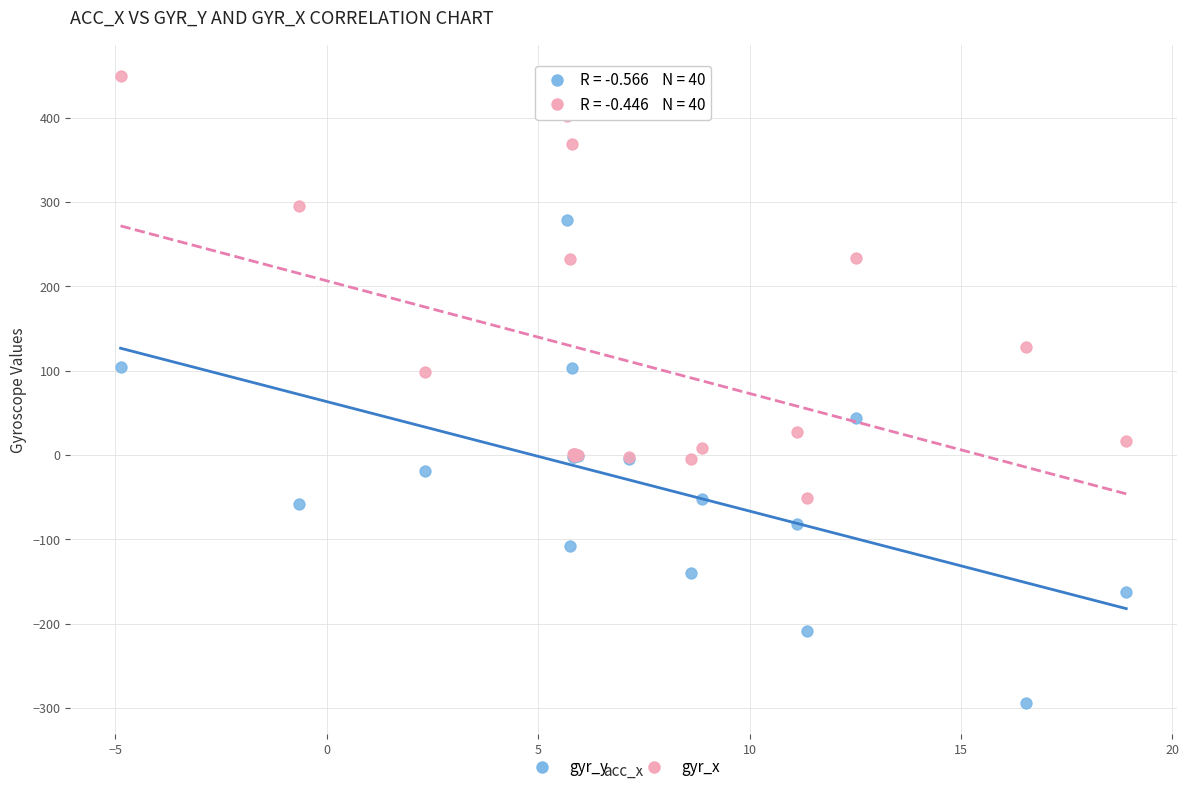

What is the X range (max minus min) for the scatter plot?

23.8